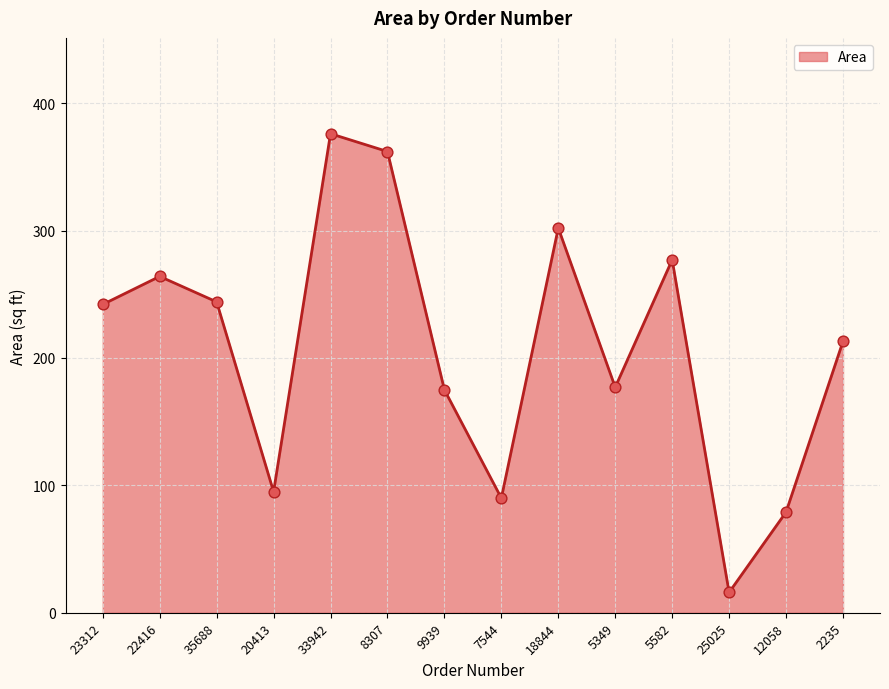

What is the change in value from 23312 to 2235?

-29